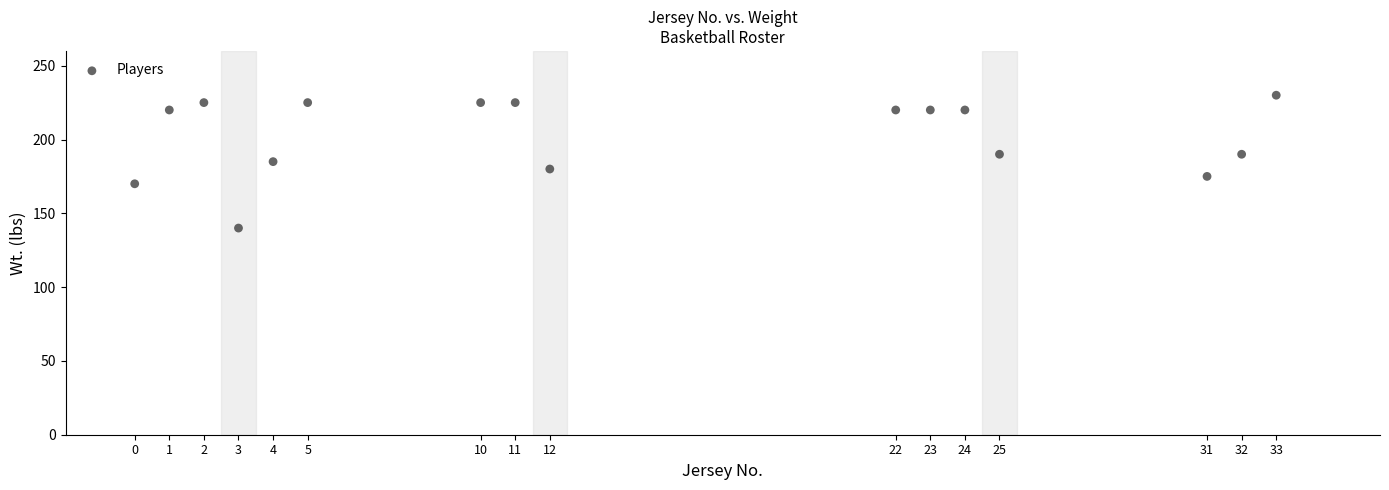

What is the range of X values (max minus min)?

33